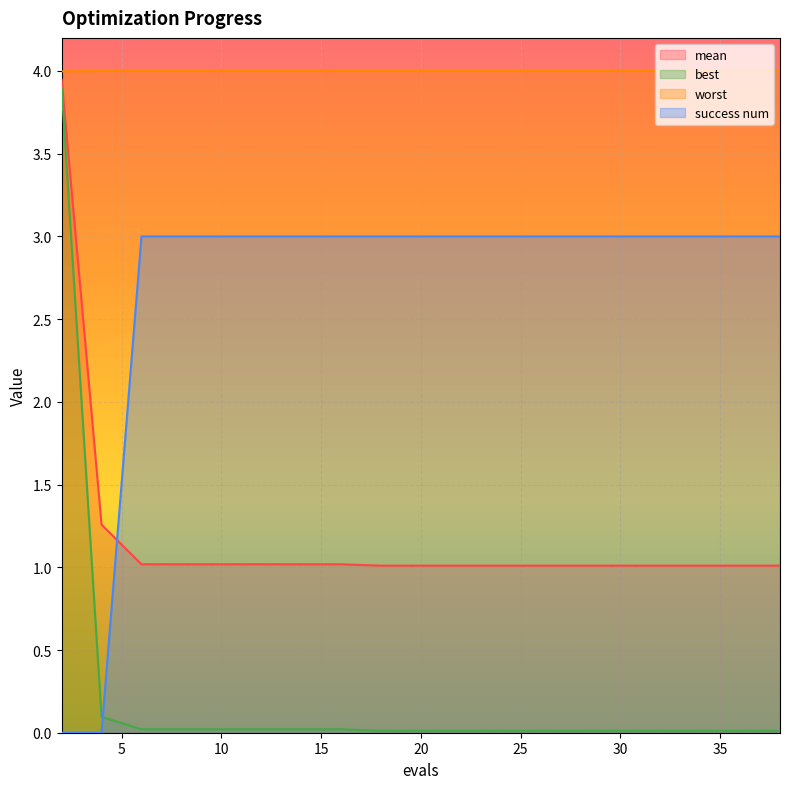

Which category has the highest value in the best series?

2